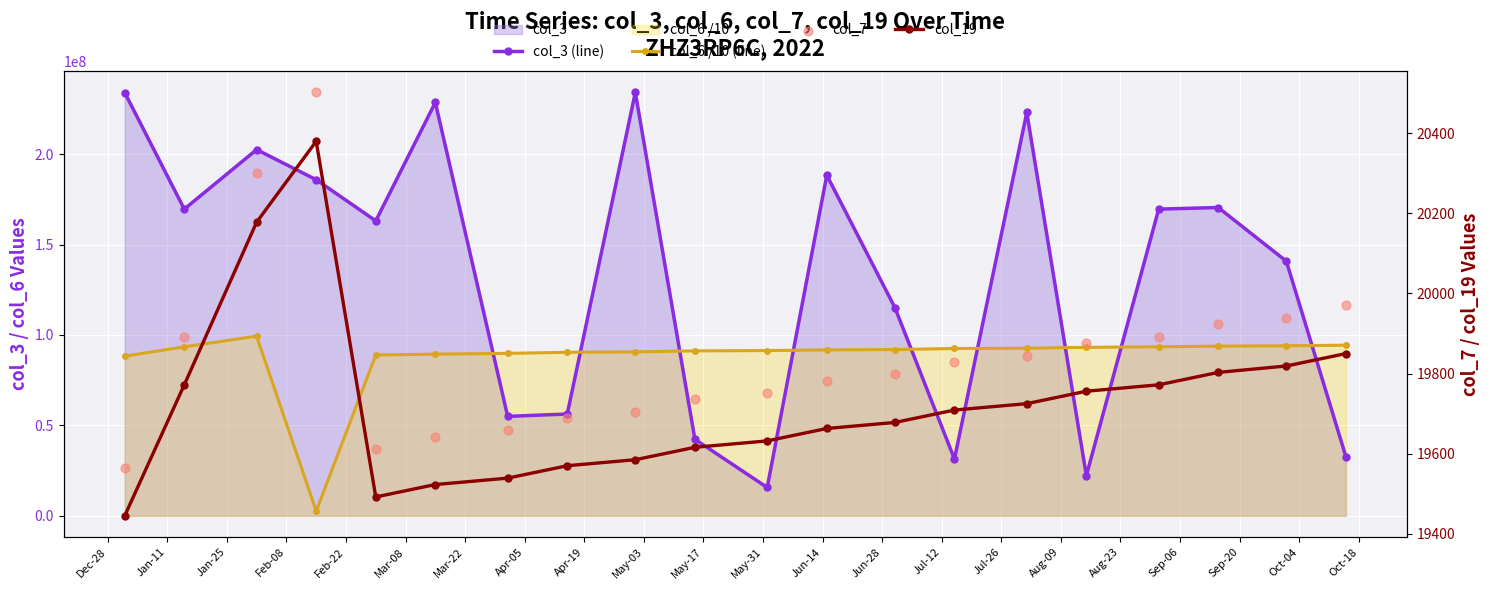

Which series has the largest total across all categories?

col_3 (line)